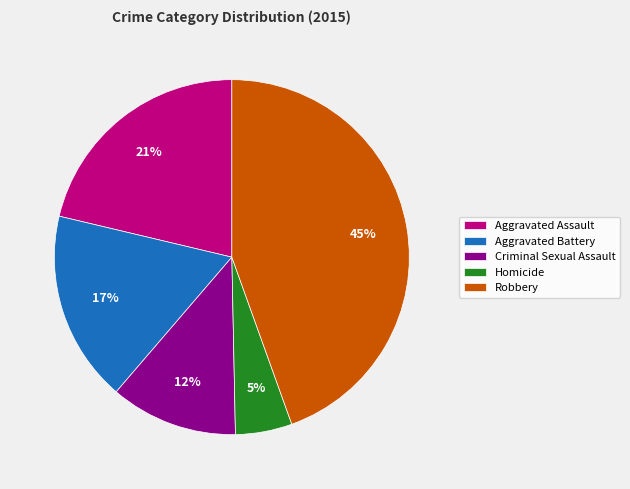

True or false: Aggravated Assault accounts for 31% of the total.

False